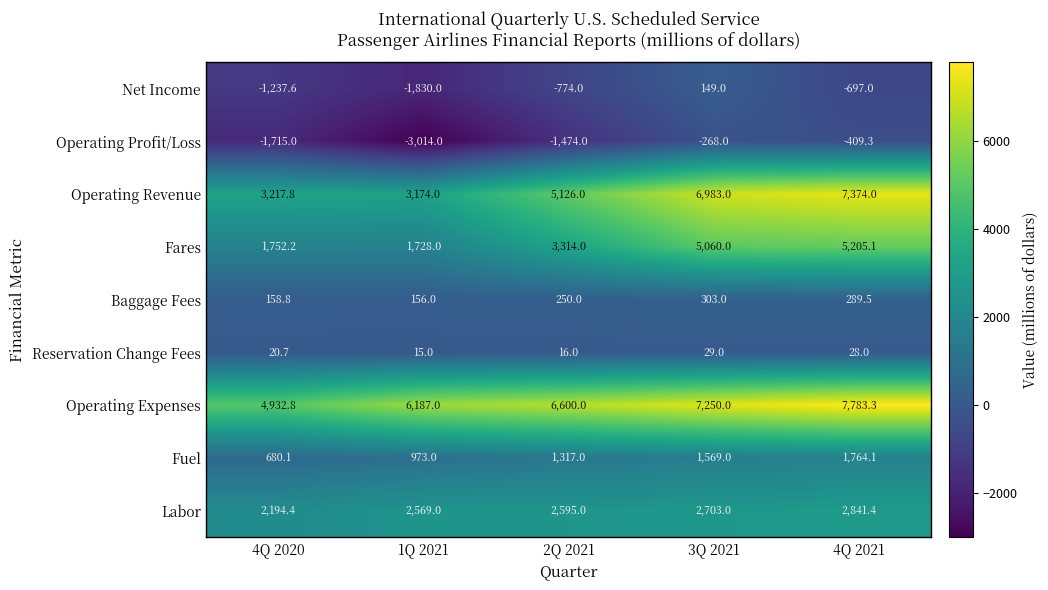

At which category is the sum across all series the highest?

4Q 2021